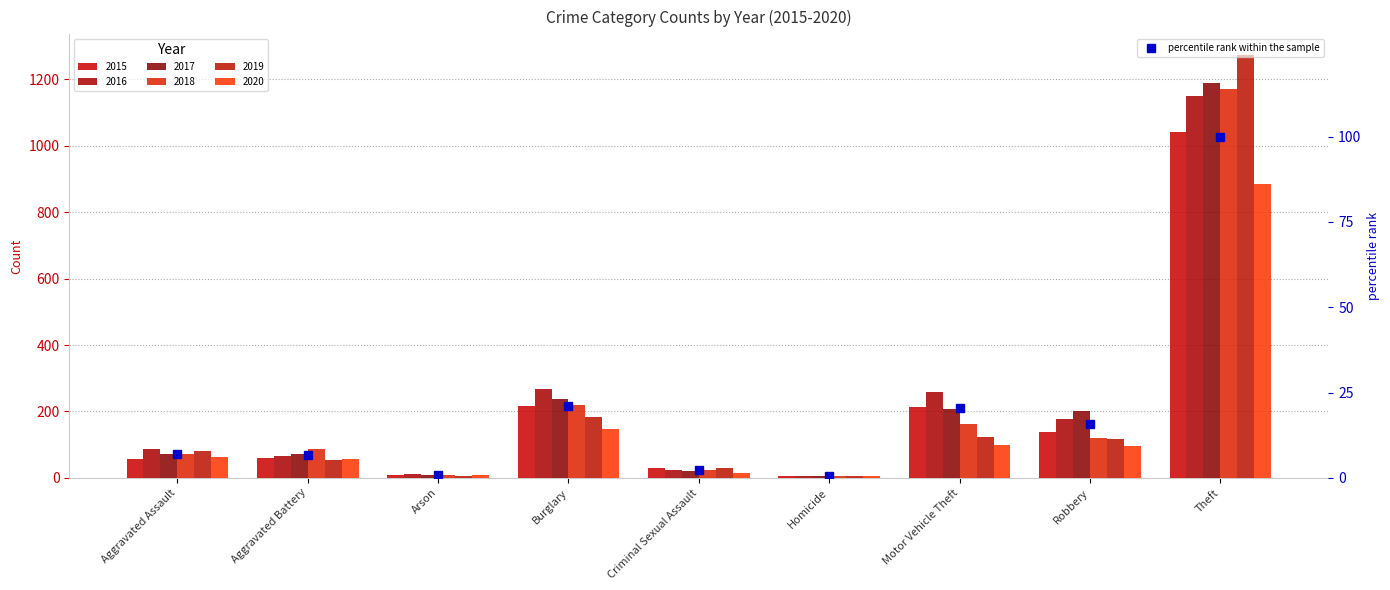

True or false: the data shows 0.9 at Arson.

True